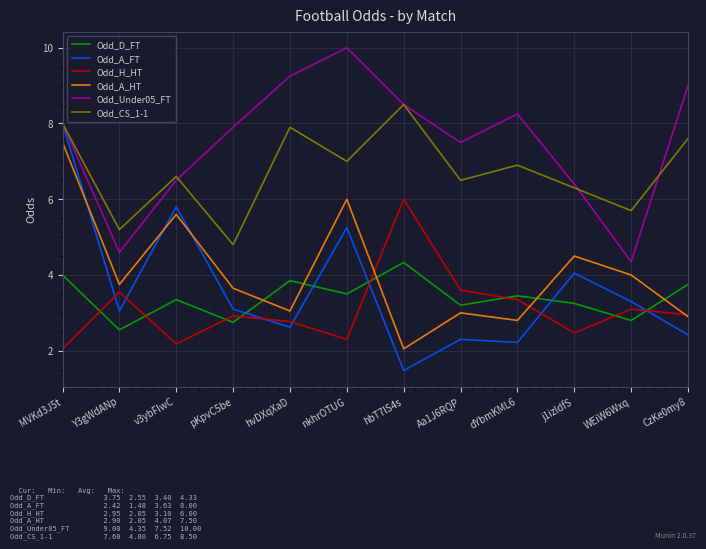

How many categories are shown in the chart?

12